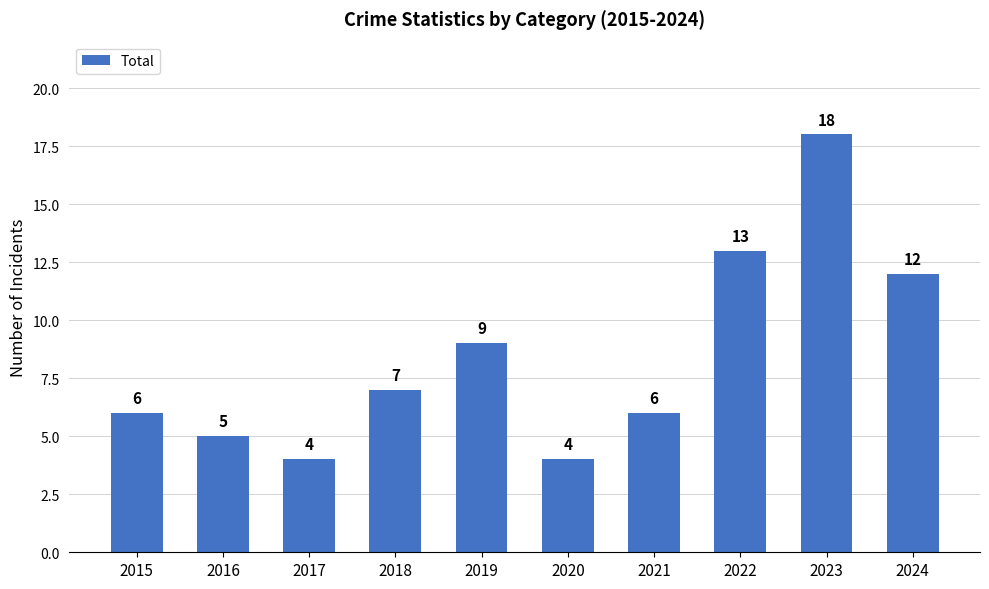

Is it true that the value at 2020 is 4?

True